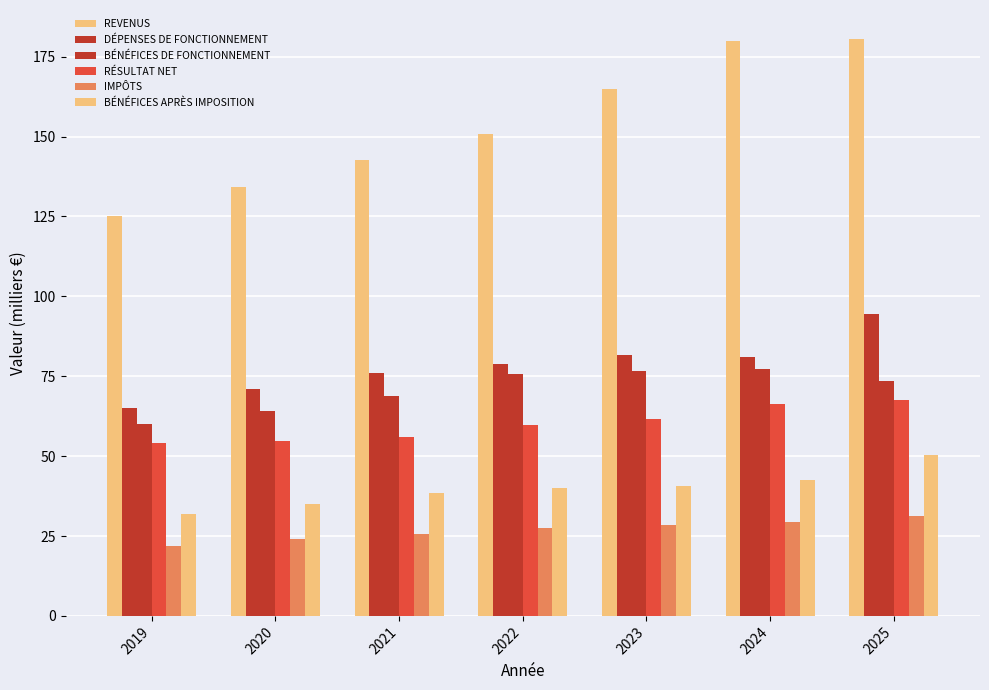

How many values in the DÉPENSES DE FONCTIONNEMENT series exceed 78?

4